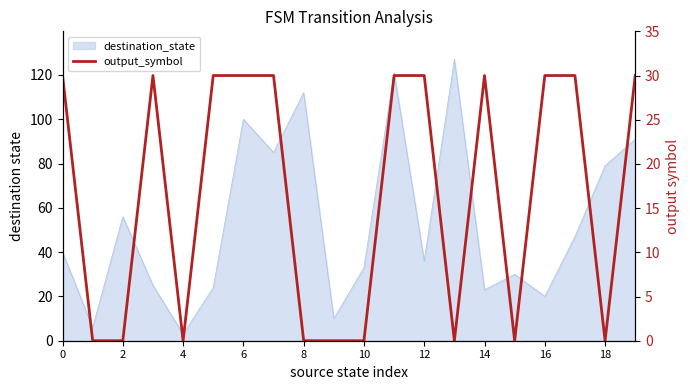

Does the chart have visible grid lines?

No